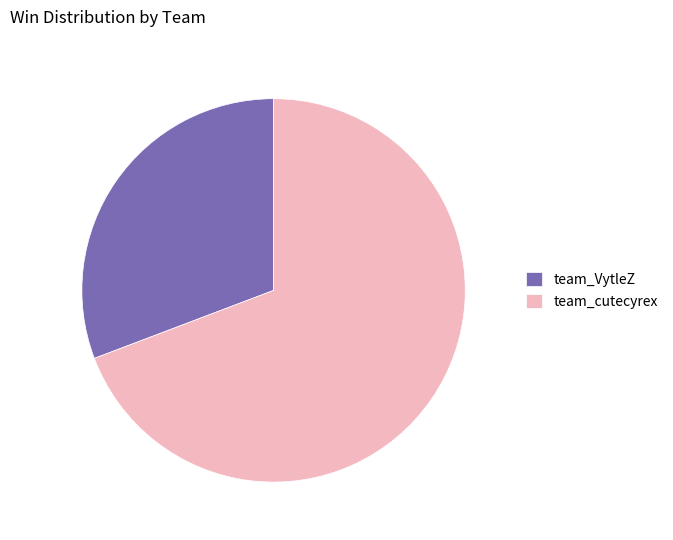

How many segments does this pie chart have?

2